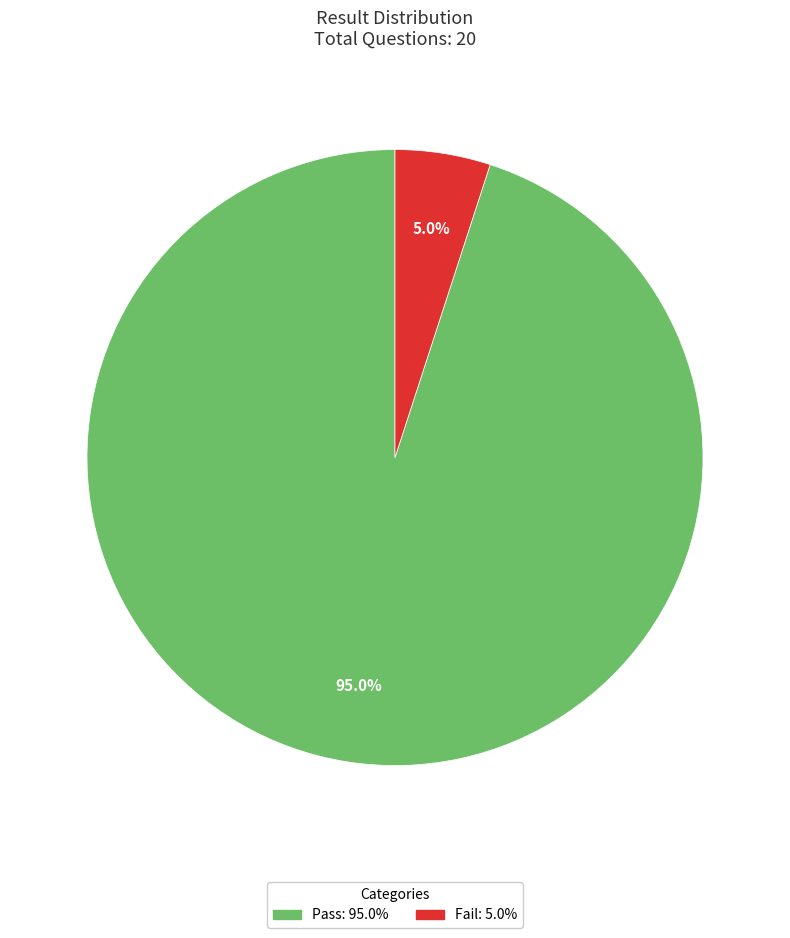

Is it true that Pass is 85% of the pie?

False